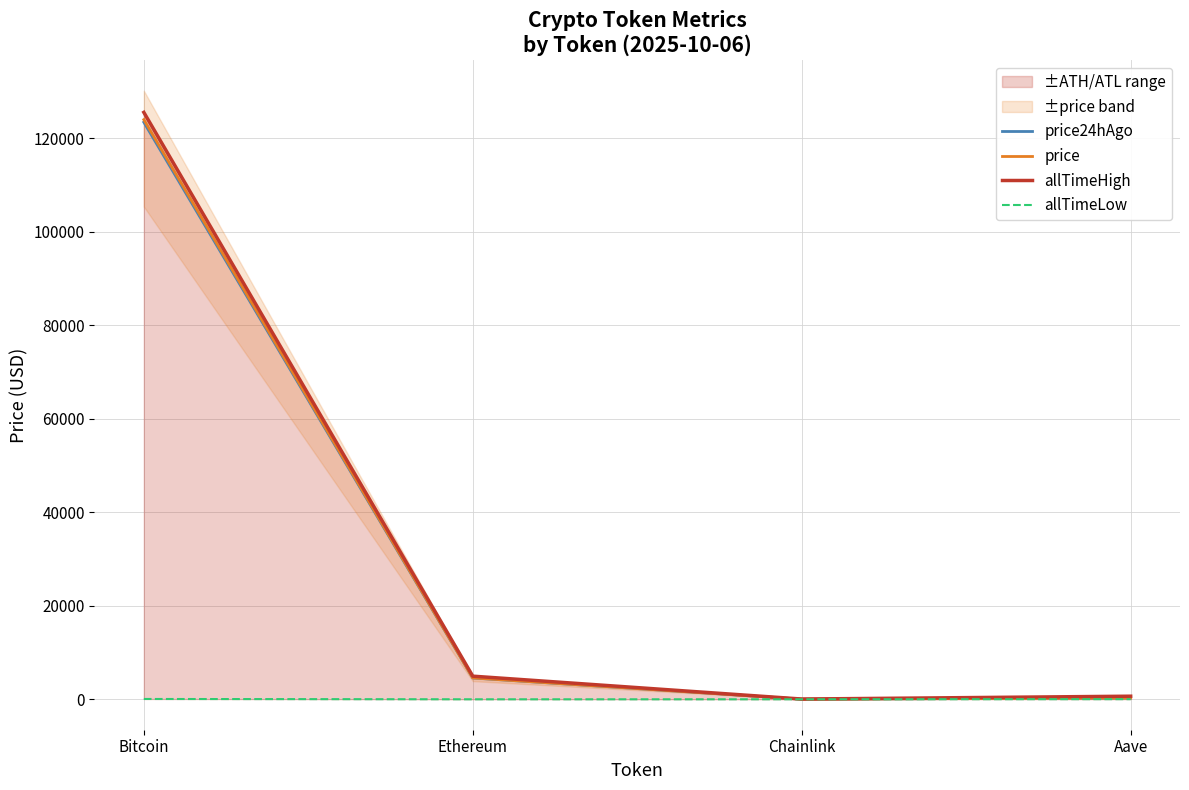

Reading right to left, what are all the values shown in this chart?

price24hAgo: 292.5	22.8	4562.4	123398.0
price: 290.0	22.2	4568.2	123947.0
allTimeHigh: 661.7	52.7	4946.1	125506.0
allTimeLow: 26.0	0.1	0.4	67.8